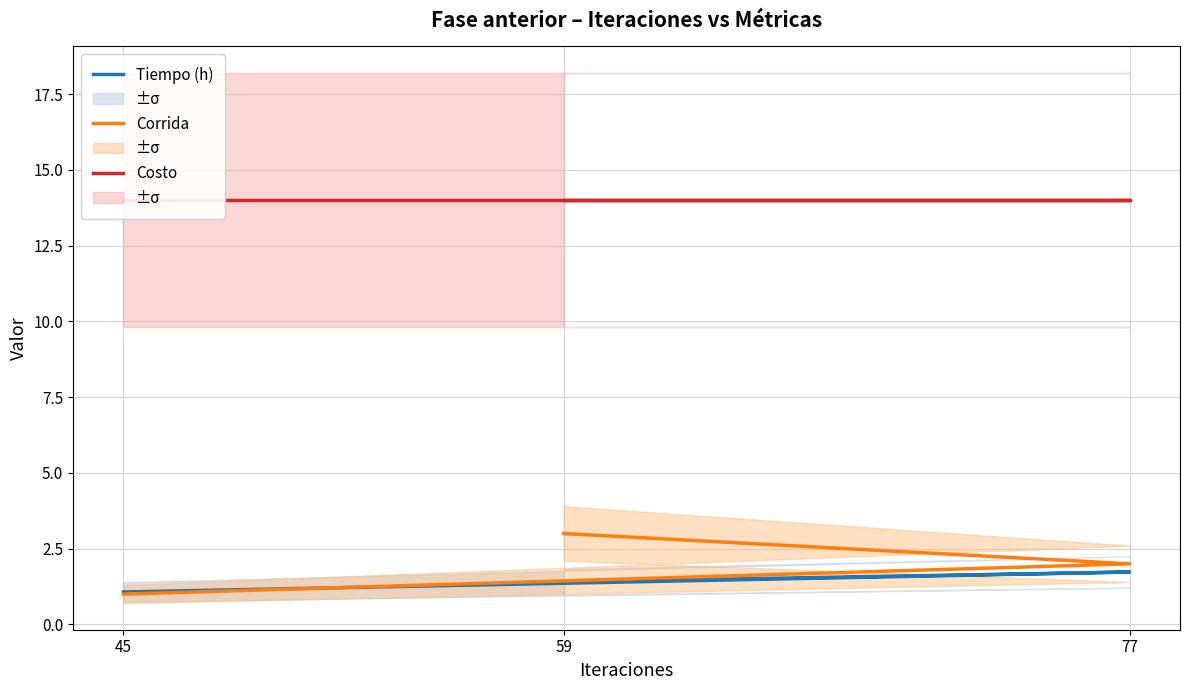

What are all the series names shown in the legend?

Tiempo (h), Corrida, Costo